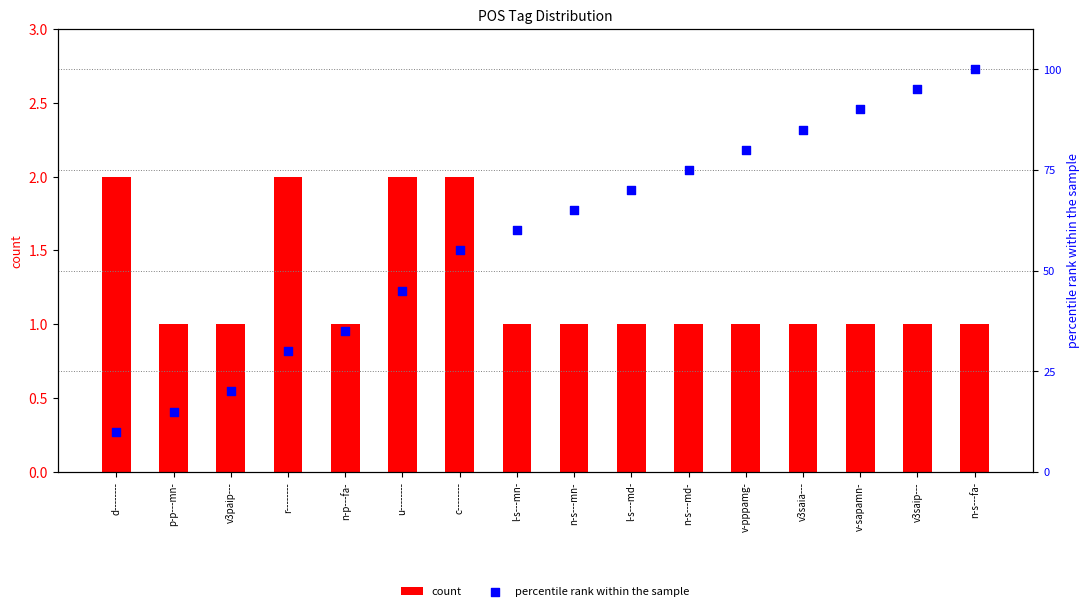

At how many categories does at least one series exceed 31?

12